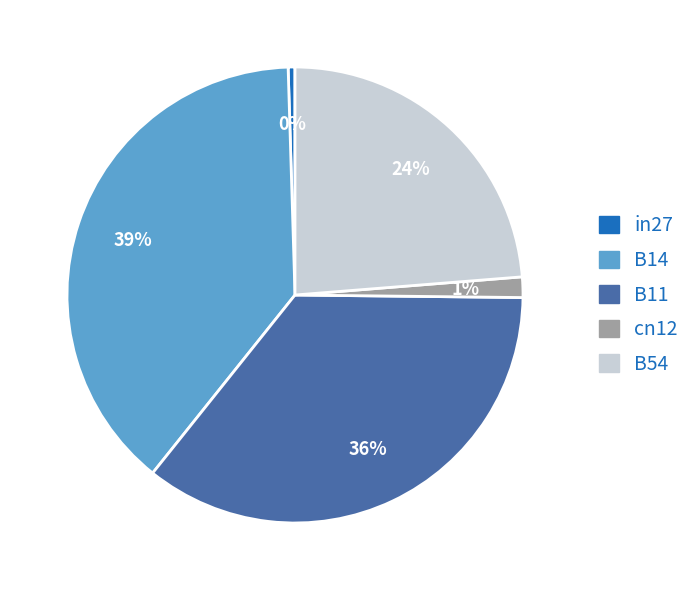

To the nearest percent, what portion does B11 represent?

36%